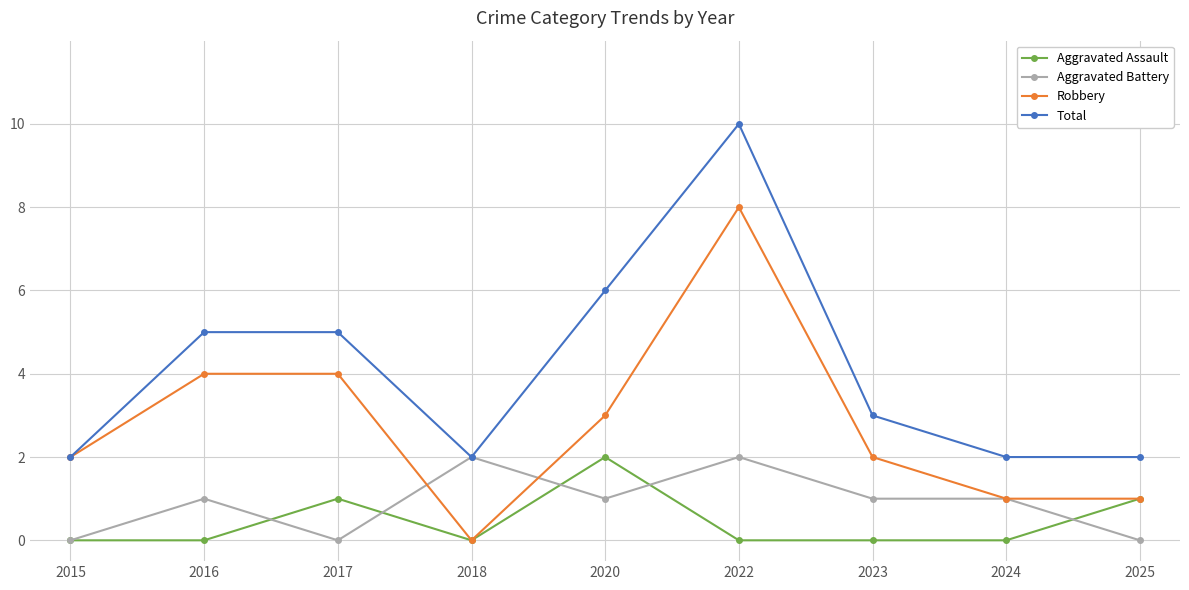

Is it true that Robbery equals 3 at 2023?

False